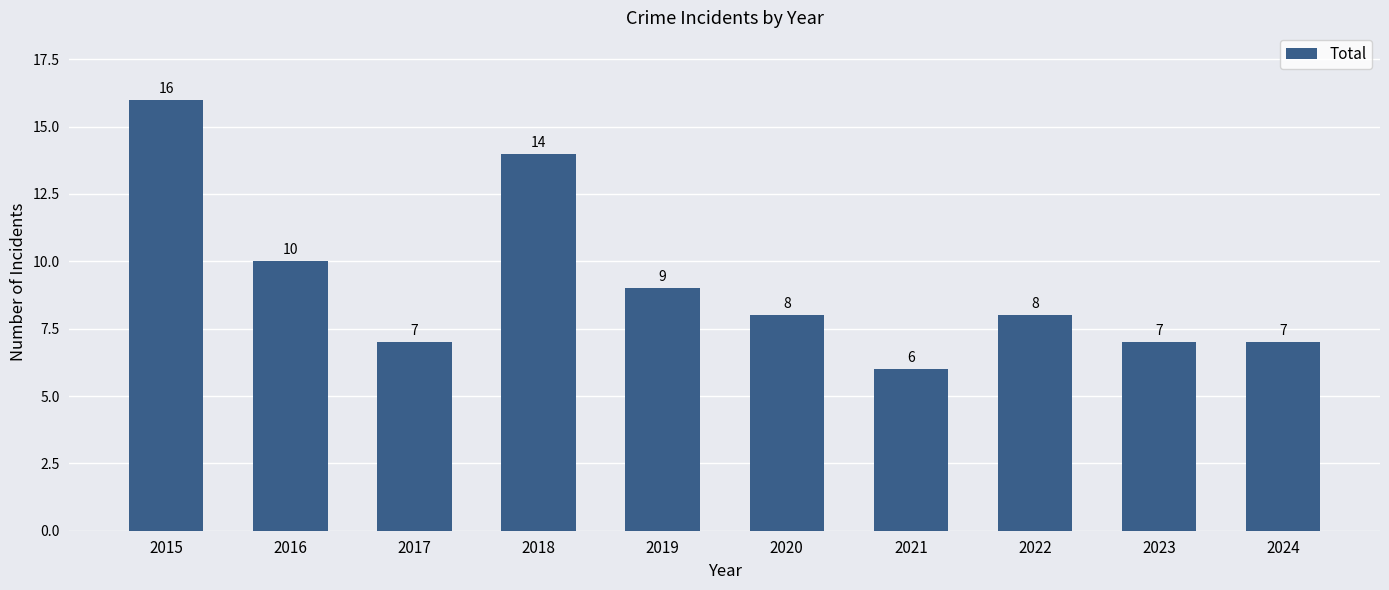

The value at 2020 is 8. True or false?

True